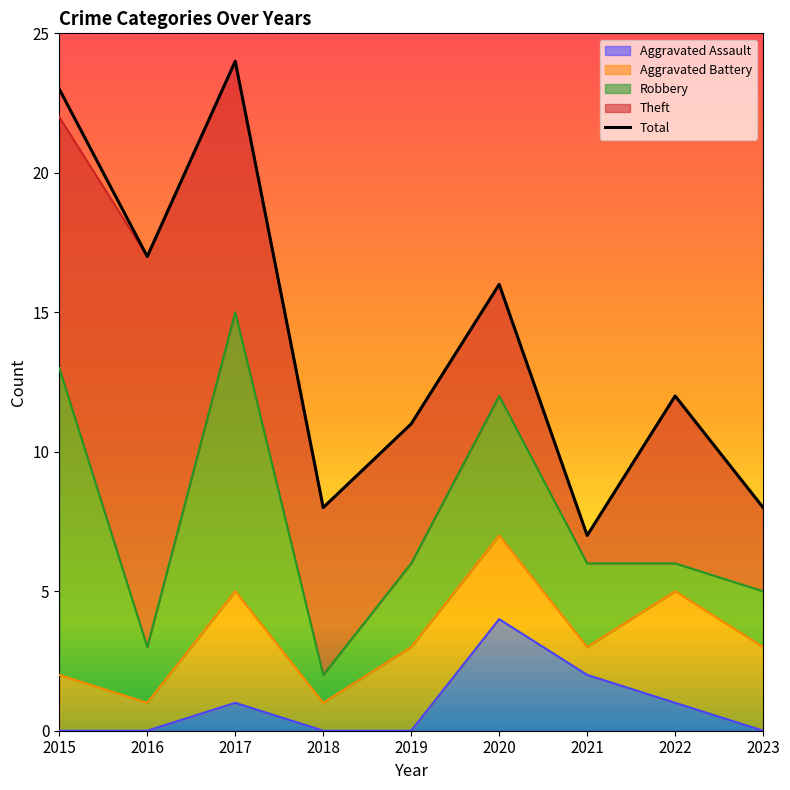

What is the sum of the Total values at 2015 and 2018?

31